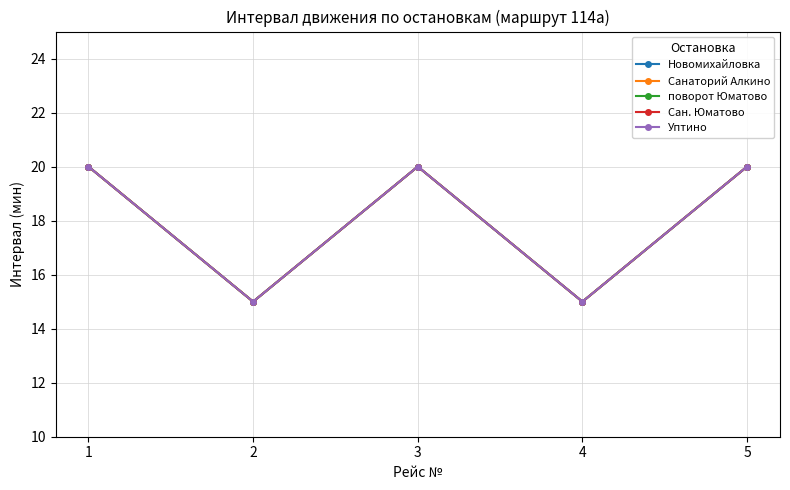

What is the average value of the поворот Юматово series?

18